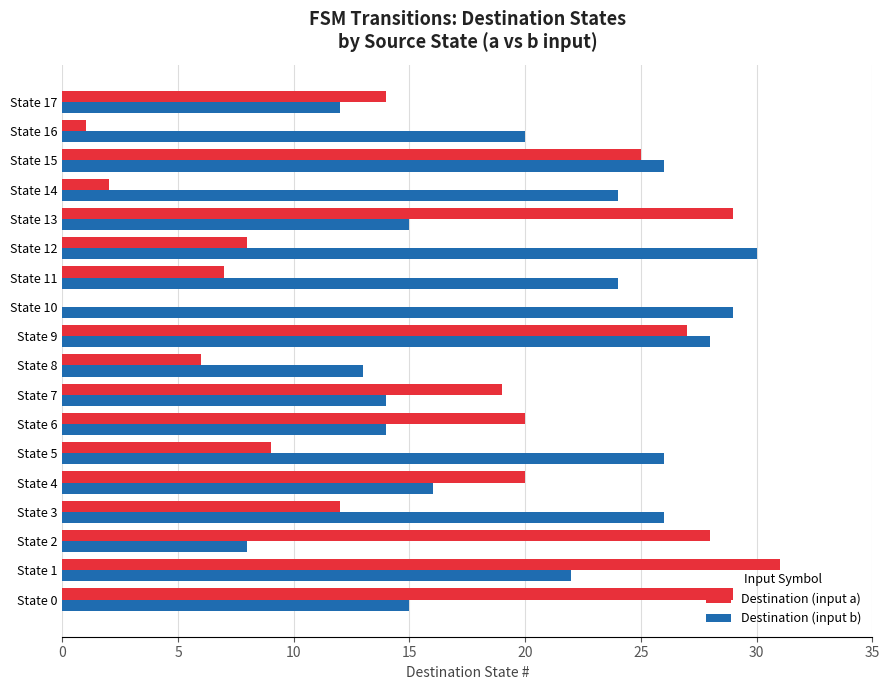

Which category has the highest value in the Destination (input a) series?

State 1